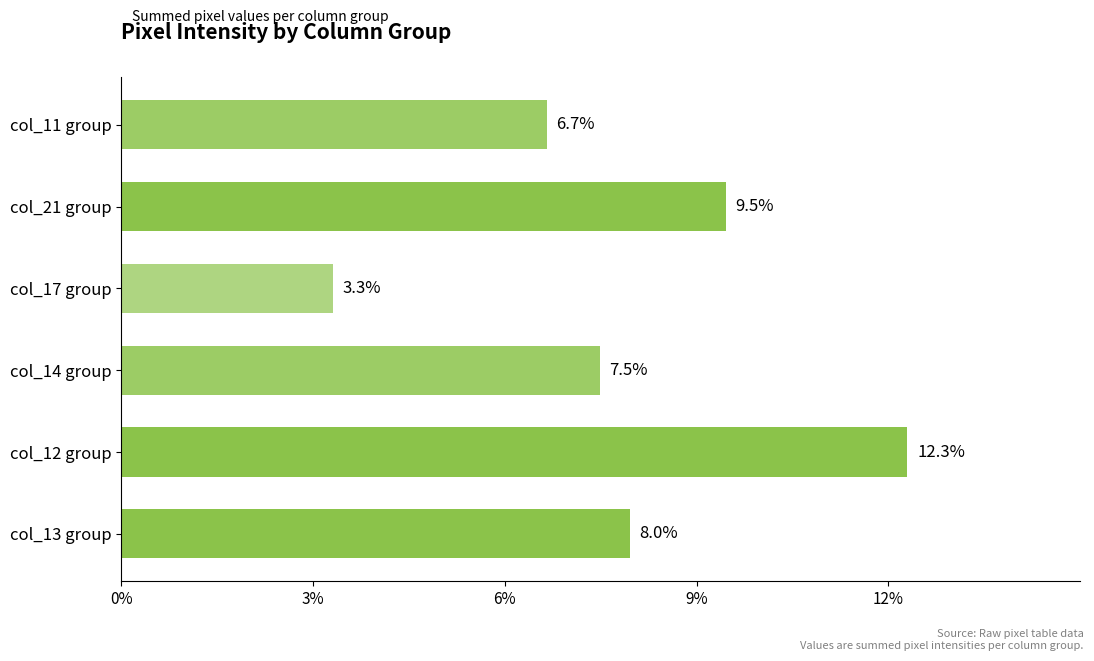

What is the smallest value displayed?

3.3